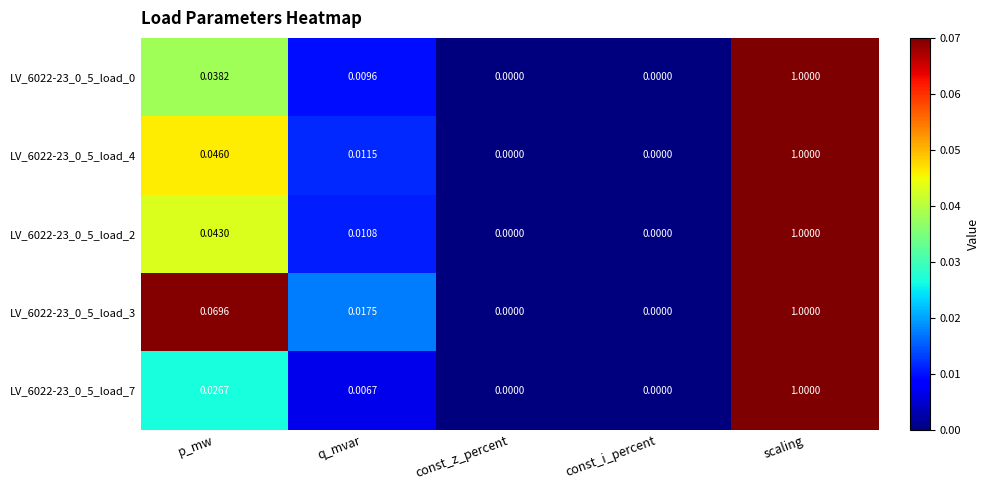

Which category has the highest value in the LV_6022-23_0_5_load_3 series?

scaling